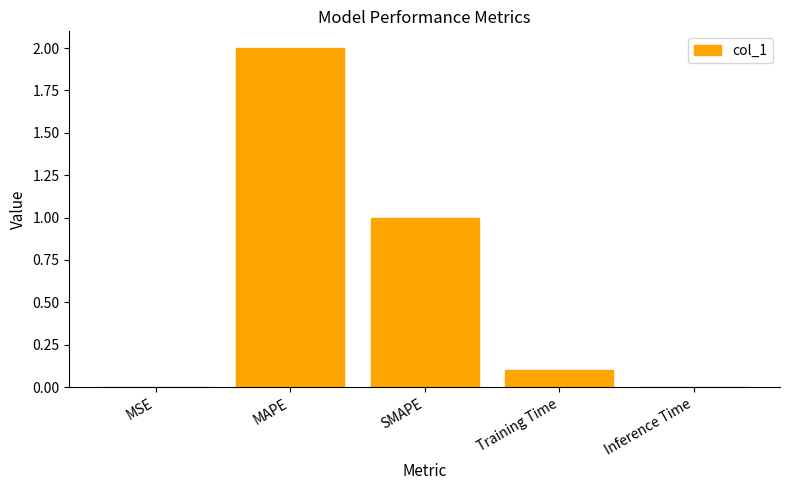

Read the value at MAPE.

2.0